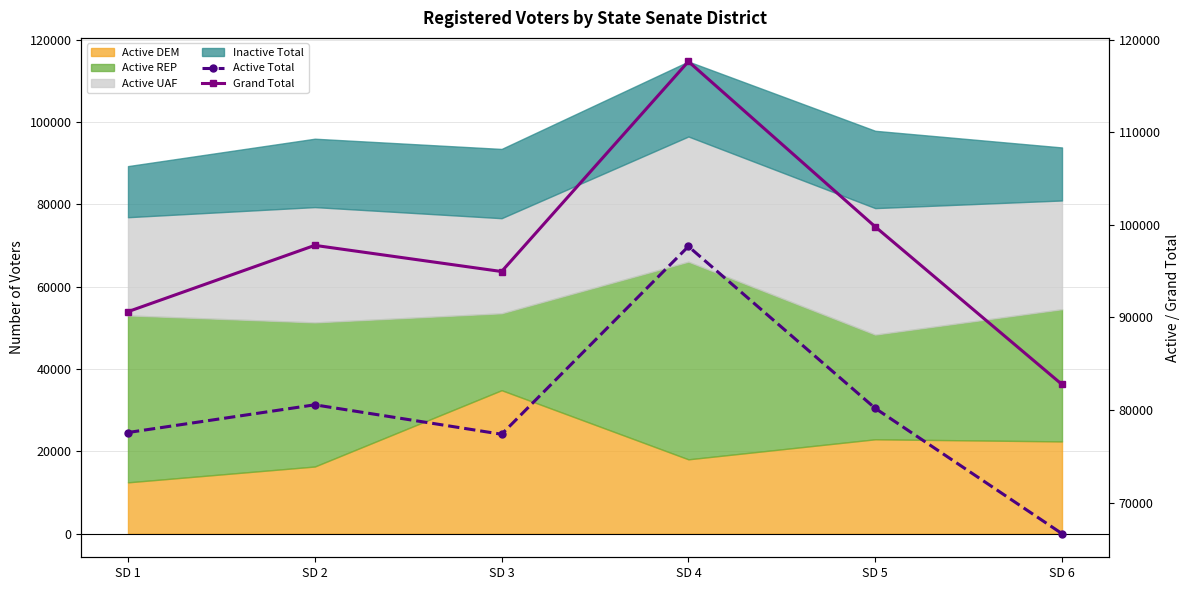

At how many categories does at least one series exceed 106584?

1